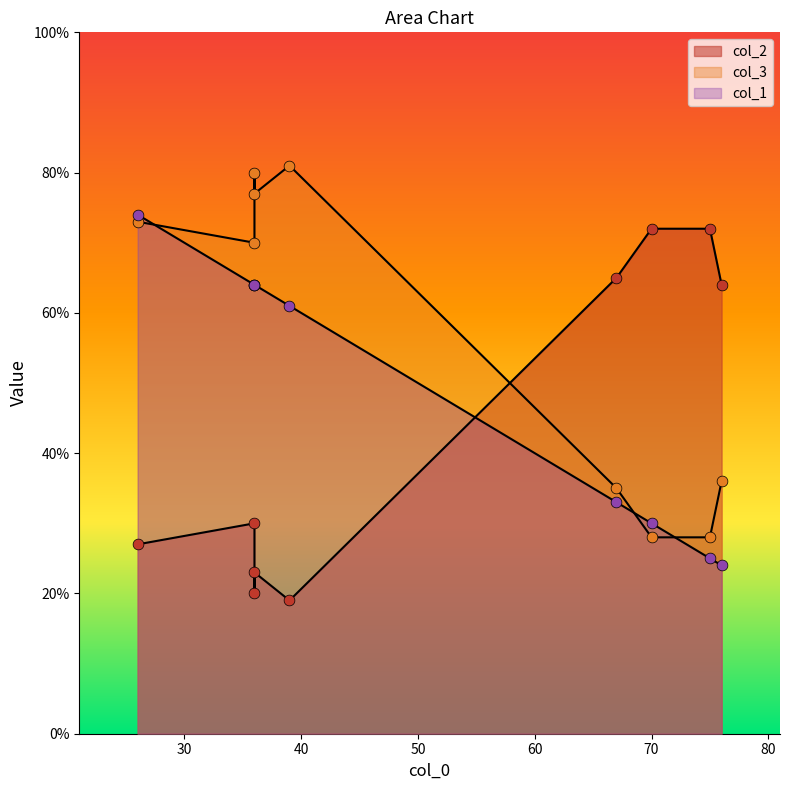

Which series has the largest total across all categories?

col_3